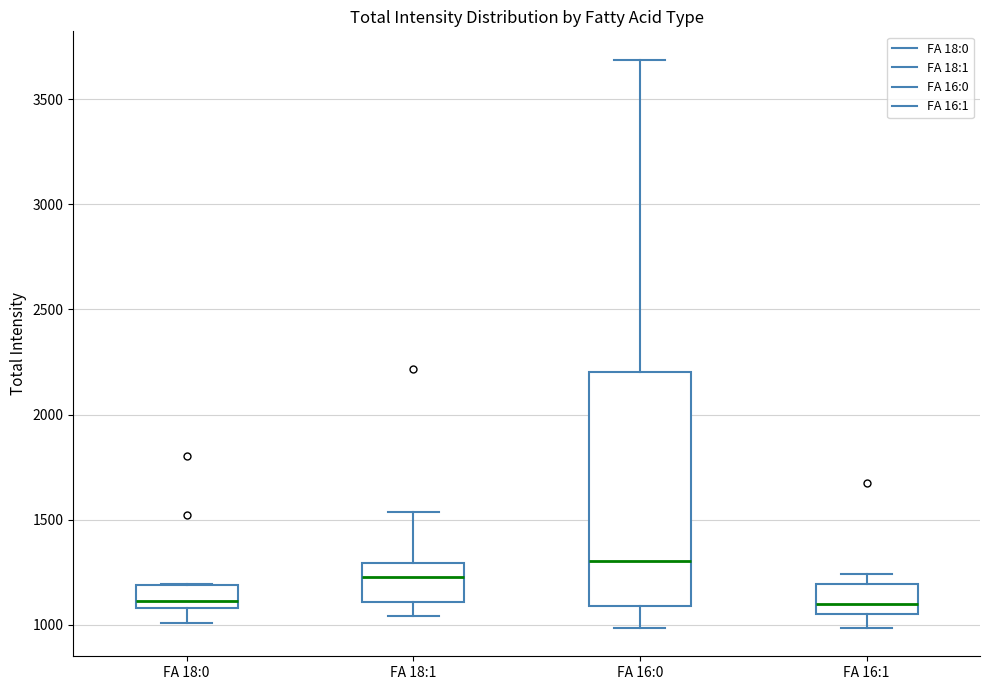

Reading left to right, transcribe this box plot: for each box, give where its median line is, the range the box spans, and where its two whiskers end, as read against the y-axis. The values are not printed on the chart, so give them approximately, as read against the axis.

FA 18:0: median 1100 (just above the box's lower edge), box 1100 to 1200, whiskers 1000 to 1200
FA 18:1: median 1250, box 1100 to 1300, whiskers 1050 to 1550
FA 16:0: median 1300, box 1100 to 2200, whiskers 1000 to 3700
FA 16:1: median 1100, box 1050 to 1200, whiskers 1000 to 1250